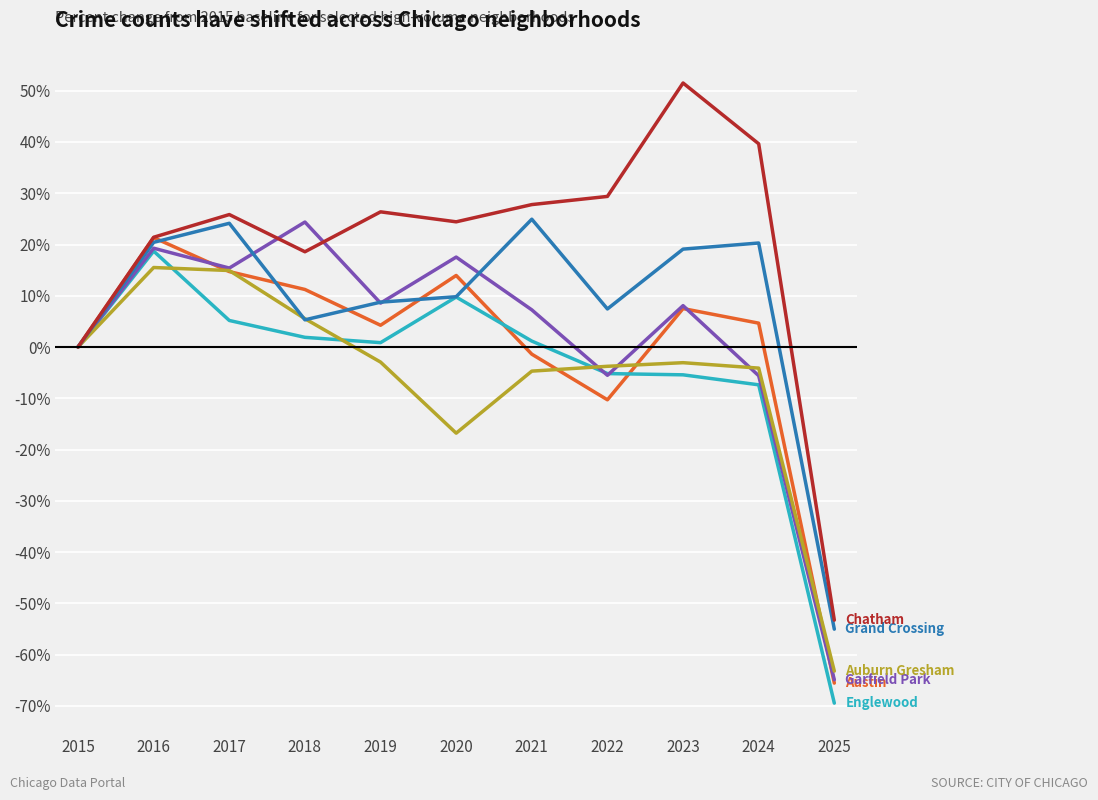

Which label corresponds to the largest value in the chart?

2023